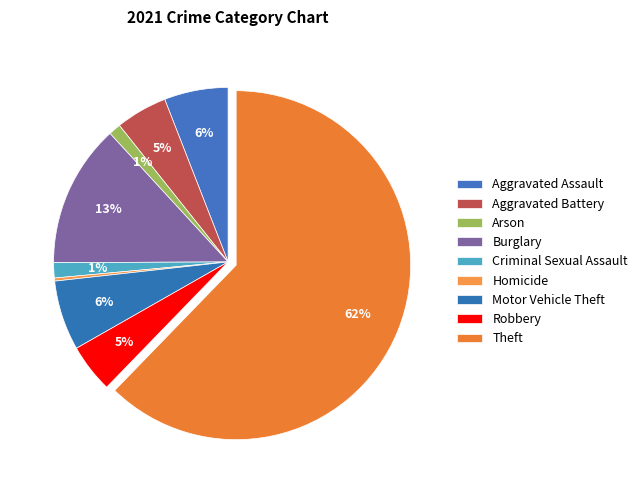

Rank the categories by value from highest to lowest.

Theft, Burglary, Motor Vehicle Theft, Aggravated Assault, Aggravated Battery, Robbery, Criminal Sexual Assault, Arson, Homicide